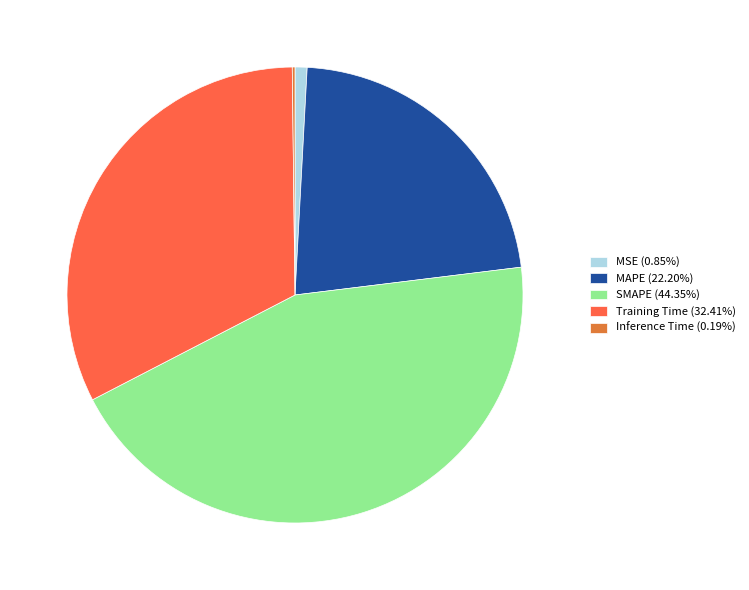

What is the ratio of the value at SMAPE (44.35%) to the value at MAPE (22.20%)?

2.0